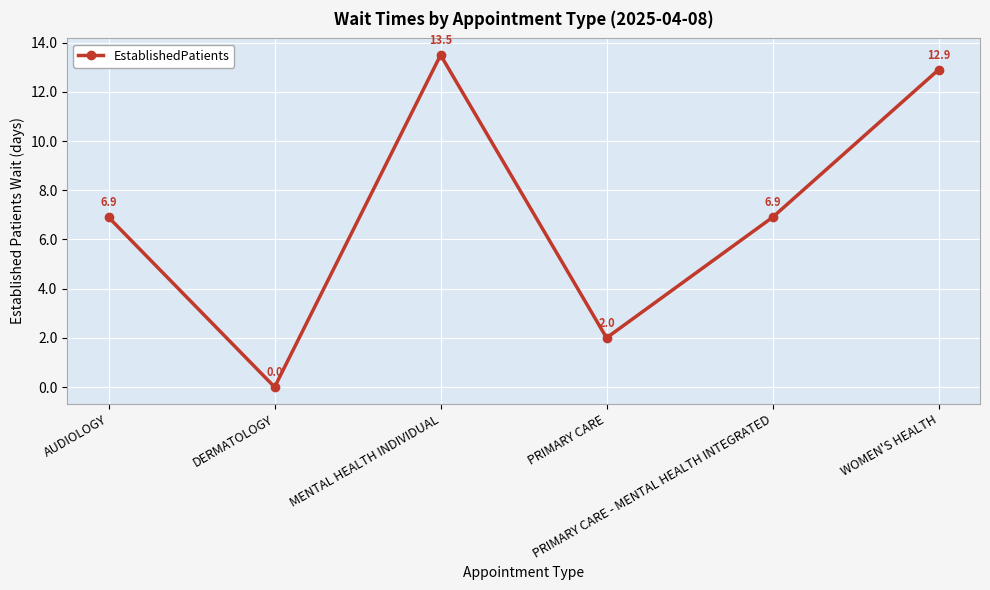

Does the chart have visible grid lines?

Yes